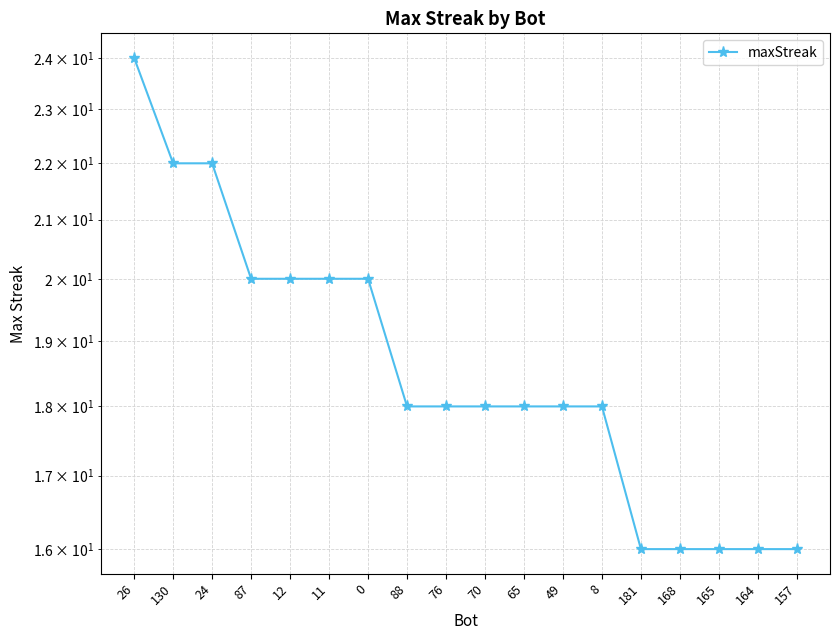

What is the minimum value shown in the chart?

16